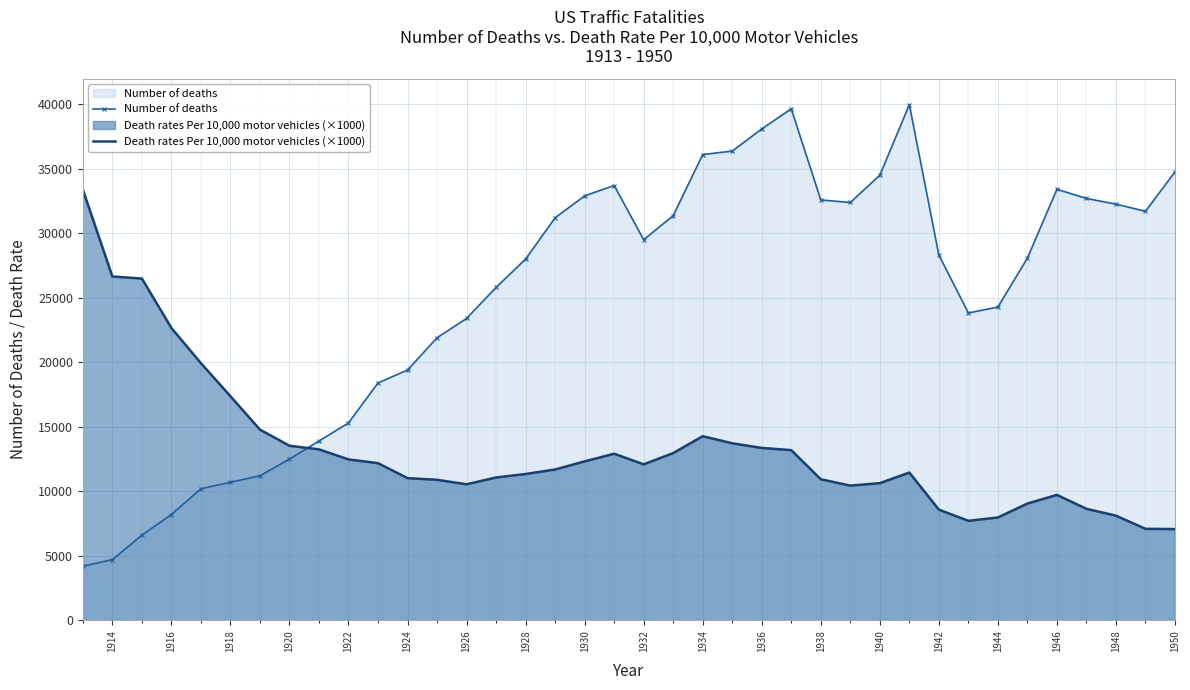

What is the smallest value displayed?

4200.0